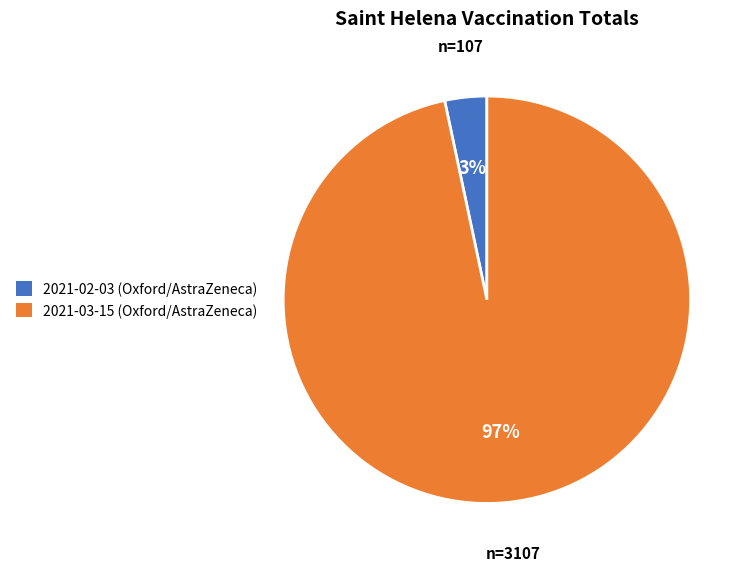

Do 2021-02-03 and 2021-03-15 together represent more than half of the pie?

Yes